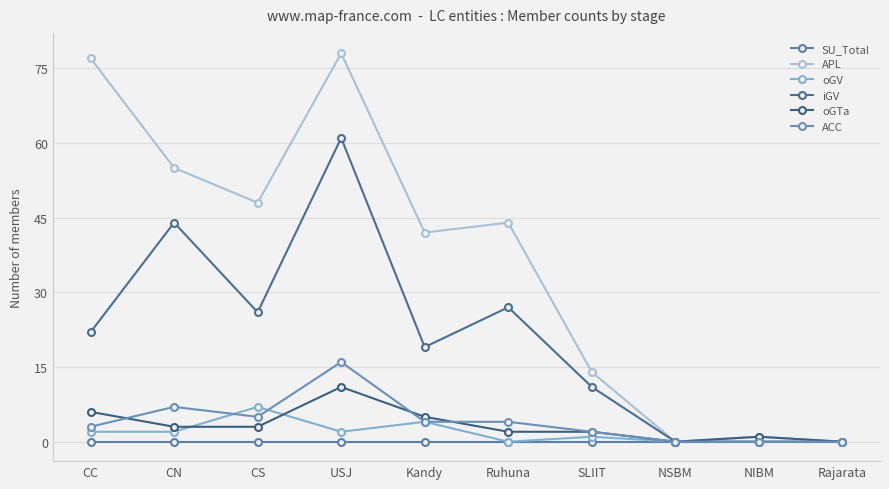

List the labels in order of oGV value, smallest first.

Ruhuna, NSBM, NIBM, Rajarata, SLIIT, CC, CN, USJ, Kandy, CS